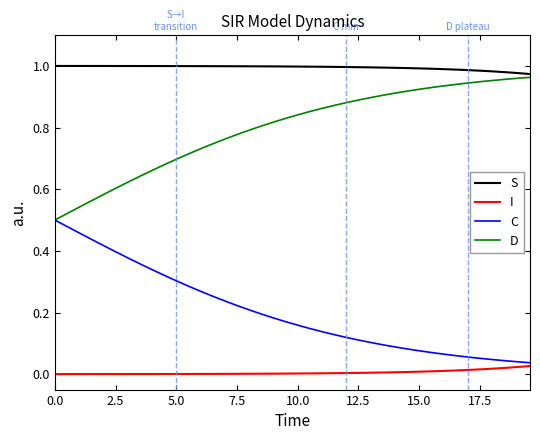

Which series has the largest total across all categories?

S